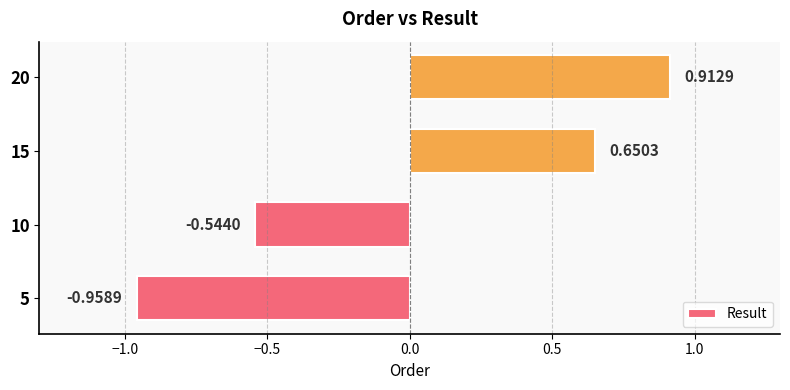

Between 10 and 20, which is larger?

20